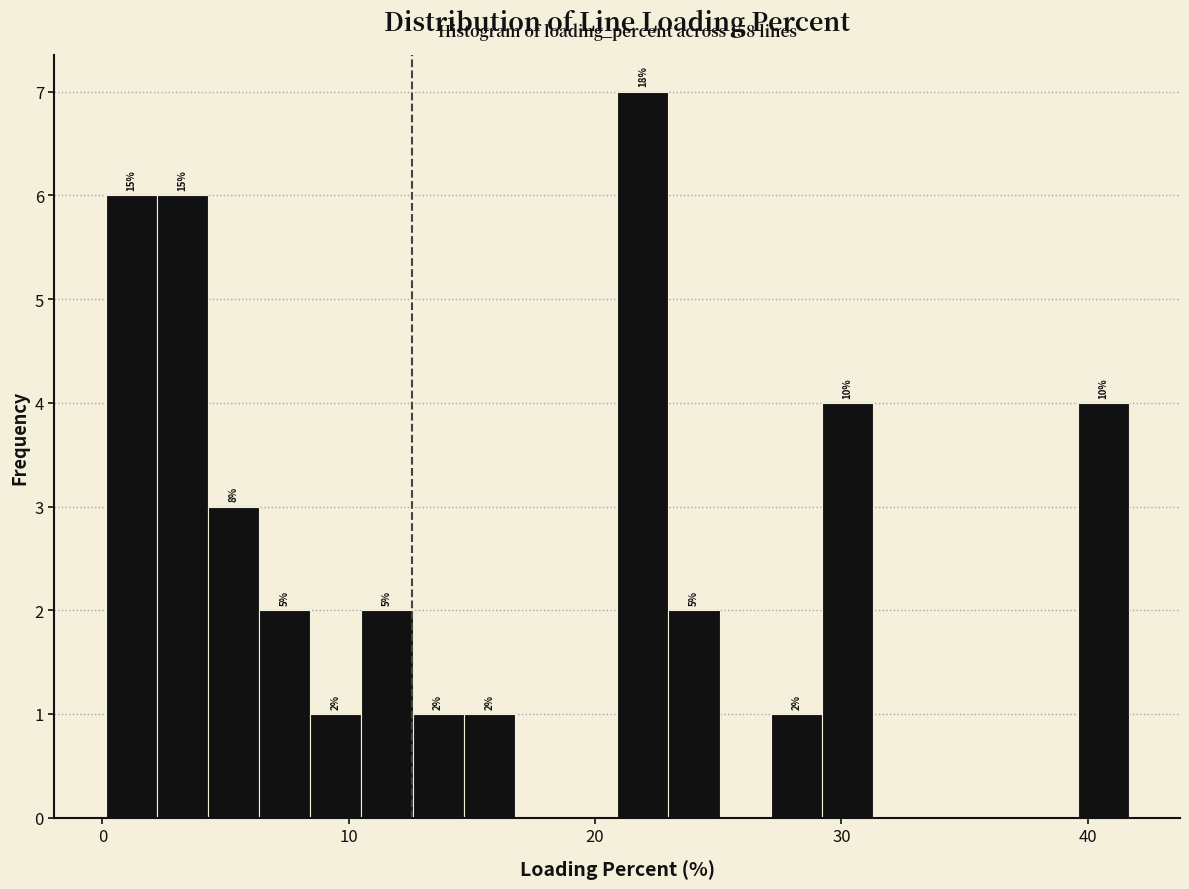

Around what value on the x-axis is the tallest bar? Give the approximate position of its centre, as read against the axis.

22